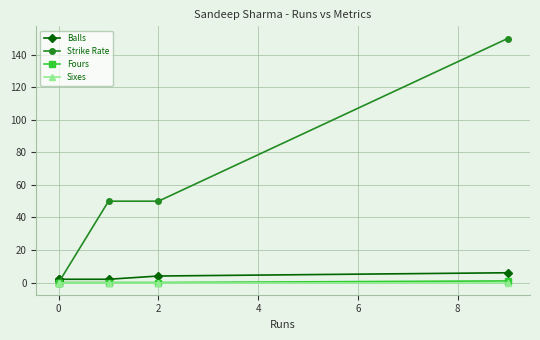

True or false: Fours and Balls intersect in this chart.

False